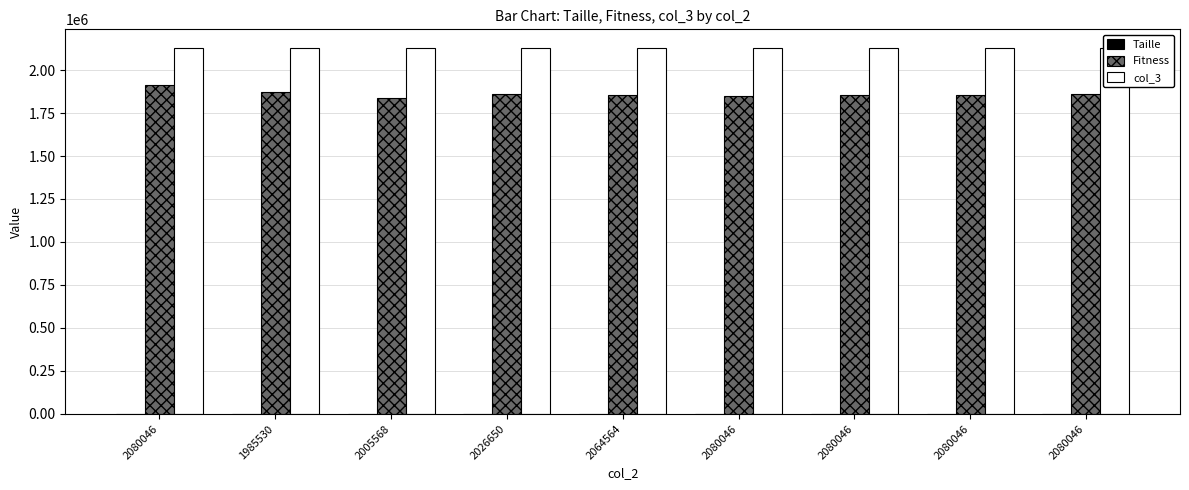

Between 2080046 and 2064564, which series saw the biggest shift?

Fitness